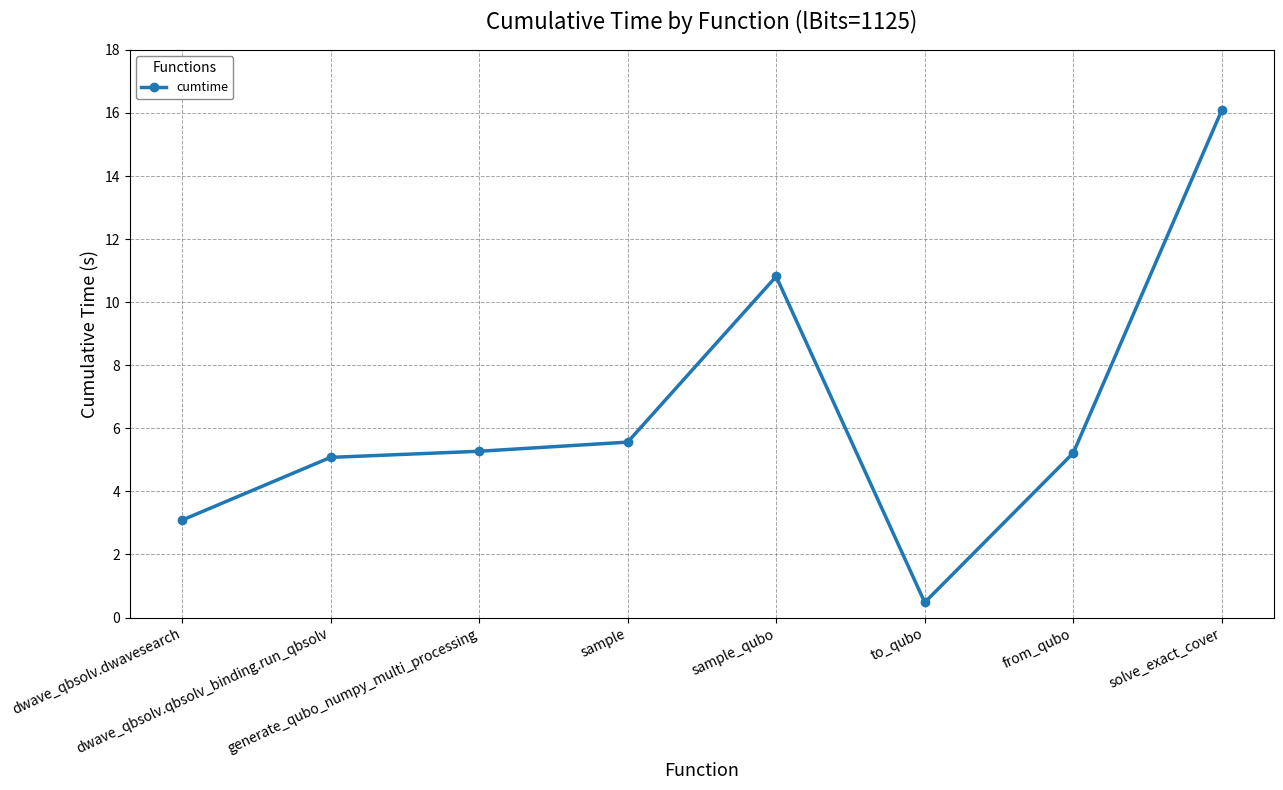

Is it true that the value at to_qubo is 0.5?

True